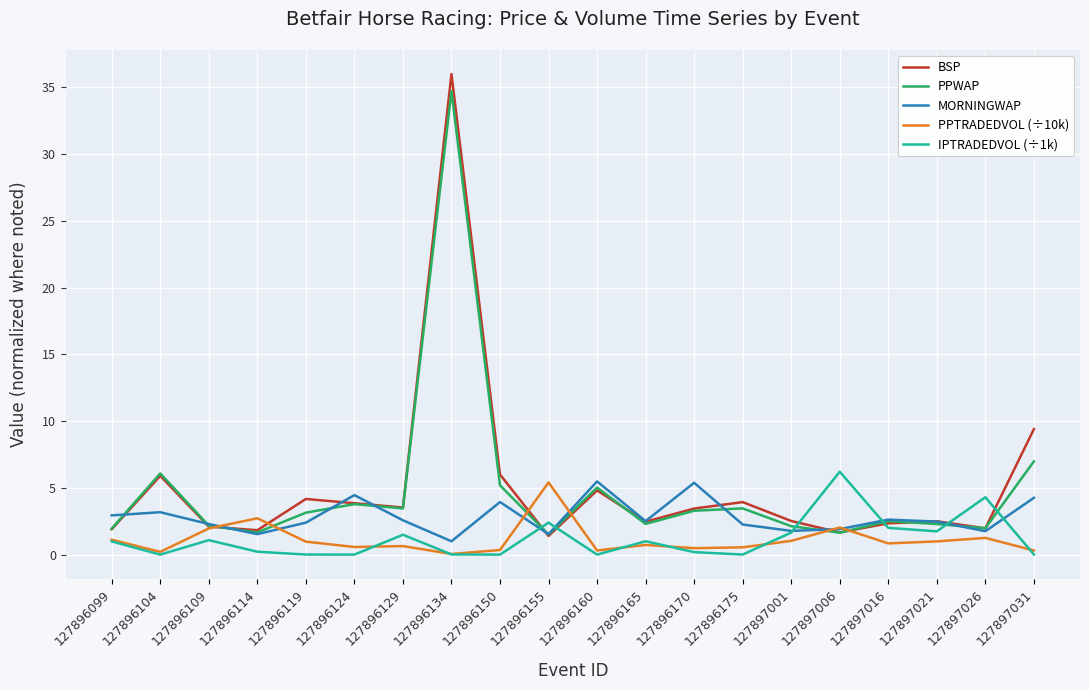

True or false: IPTRADEDVOL (÷1k) has more than 2 points higher than both neighbors.

True